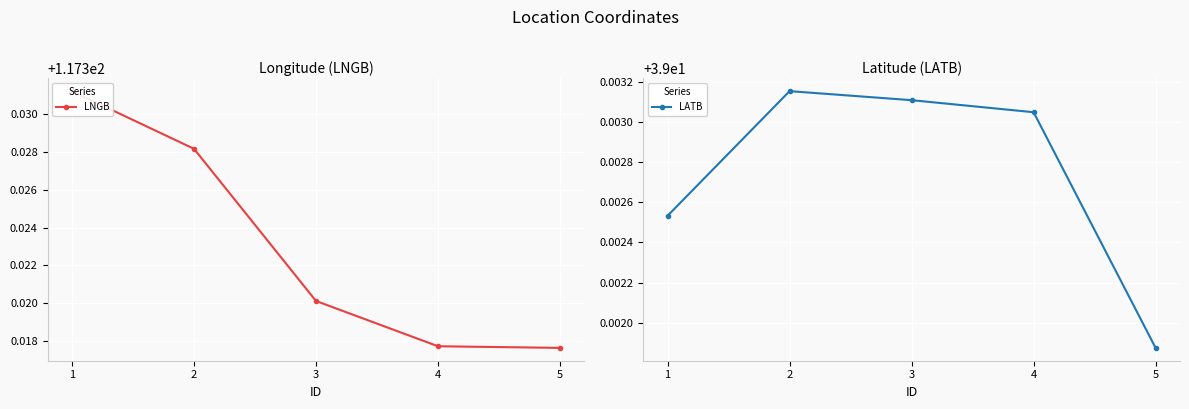

True or false: LNGB and LATB cross at least once.

False